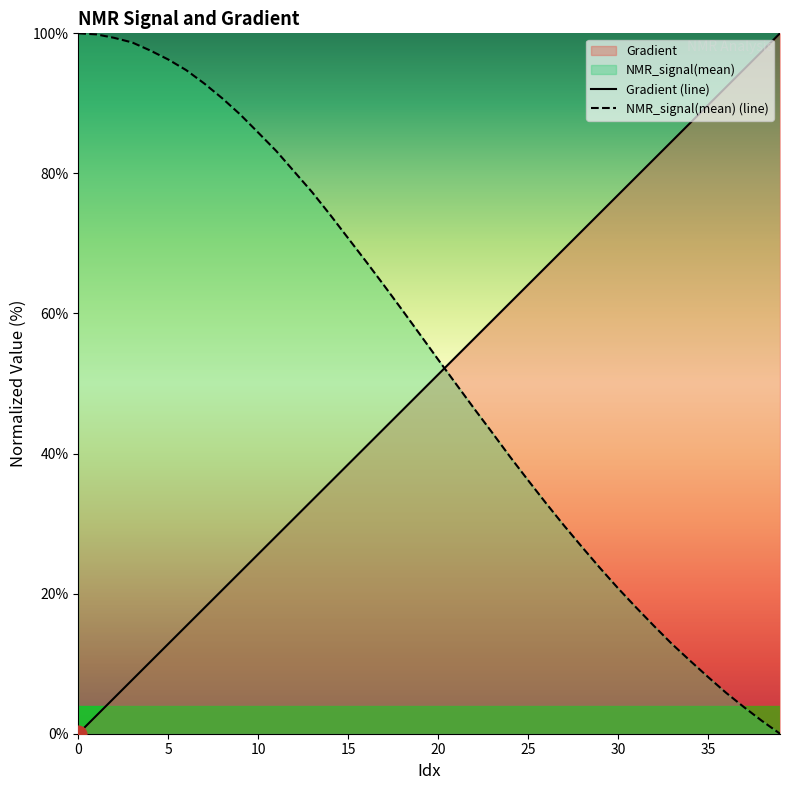

What is the difference between the Gradient (line) values at 37 and 16?

53.8